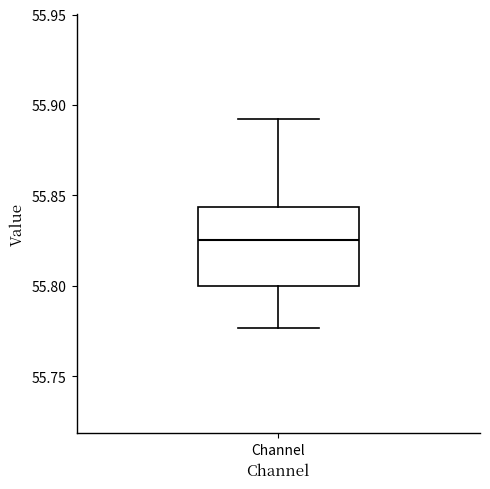

Transcribe this box plot: give where the median line is, the range the box spans, and where the two whiskers end, as read against the y-axis. The values are not printed on the chart, so give them approximately, as read against the axis.

median 55.825, box 55.800 to 55.845, whiskers 55.775 to 55.890